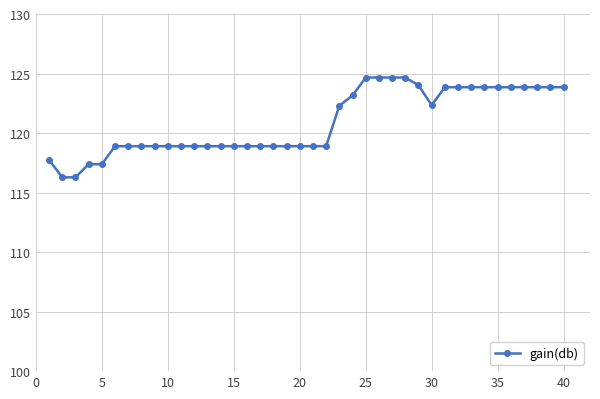

How many data points are above 118?

35